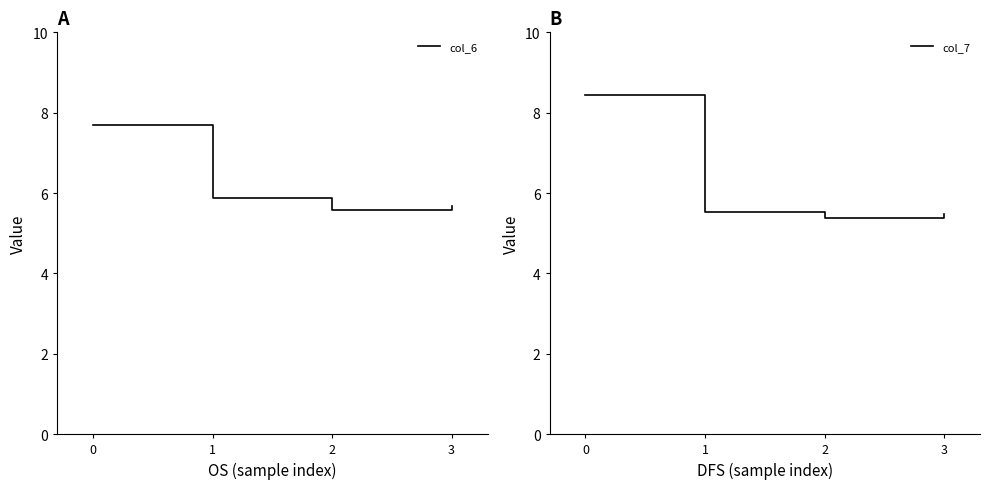

Reading left to right, what are all the values shown in this chart?

col_6: 0=7.7	1=5.9	2=5.6	3=5.7
col_7: 0=8.4	1=5.5	2=5.4	3=5.5